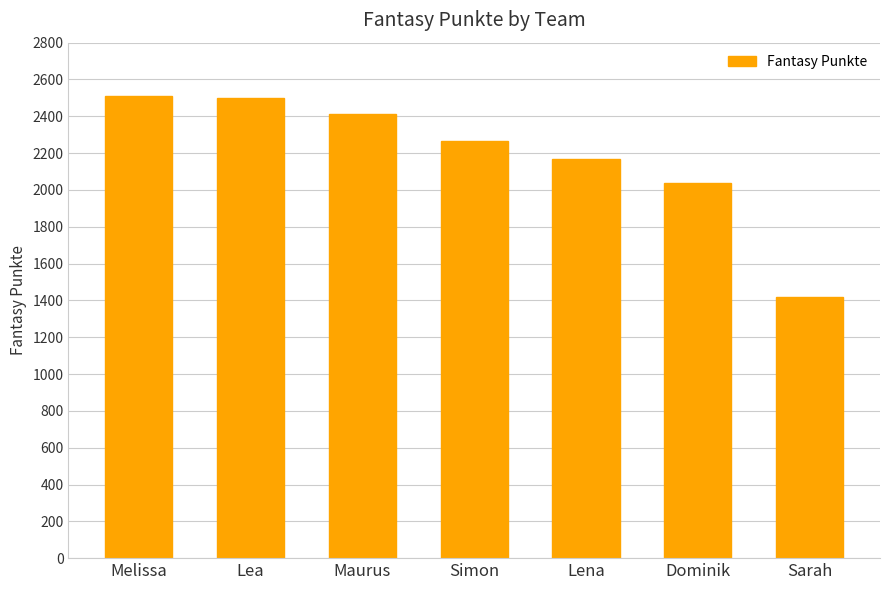

The chart shows a value of 946 at Lena. True or false?

False